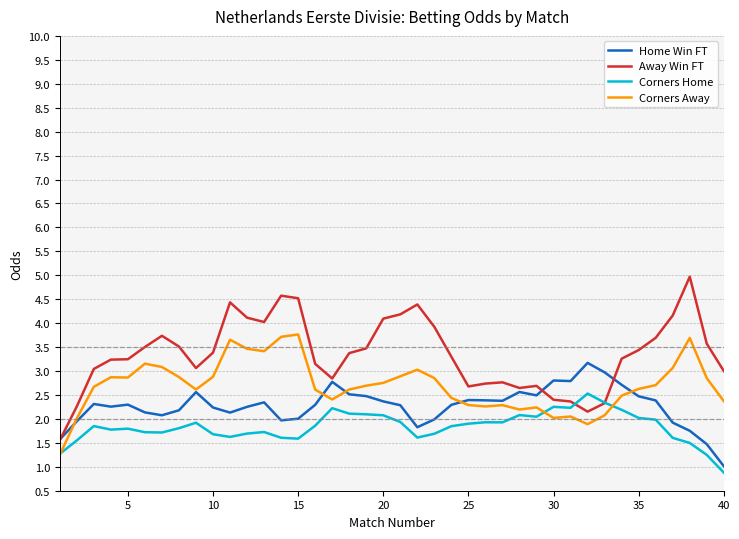

In Away Win FT, how many points are higher than both neighbors (excluding endpoints)?

7